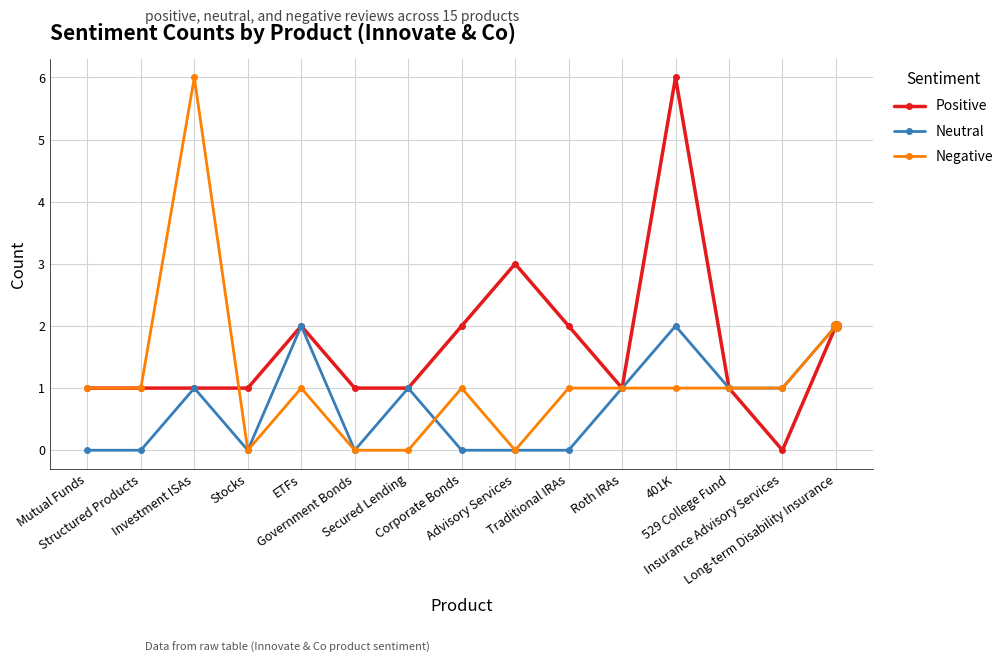

Reading left to right, extract all data points from this chart.

Positive: Mutual Funds=1	Structured Products=1	Investment ISAs=1	Stocks=1	ETFs=2	Government Bonds=1	Secured Lending=1	Corporate Bonds=2	Advisory Services=3	Traditional IRAs=2	Roth IRAs=1	401K=6	529 College Fund=1	Insurance Advisory Services=0	Long-term Disability Insurance=2
Neutral: Mutual Funds=0	Structured Products=0	Investment ISAs=1	Stocks=0	ETFs=2	Government Bonds=0	Secured Lending=1	Corporate Bonds=0	Advisory Services=0	Traditional IRAs=0	Roth IRAs=1	401K=2	529 College Fund=1	Insurance Advisory Services=1	Long-term Disability Insurance=2
Negative: Mutual Funds=1	Structured Products=1	Investment ISAs=6	Stocks=0	ETFs=1	Government Bonds=0	Secured Lending=0	Corporate Bonds=1	Advisory Services=0	Traditional IRAs=1	Roth IRAs=1	401K=1	529 College Fund=1	Insurance Advisory Services=1	Long-term Disability Insurance=2